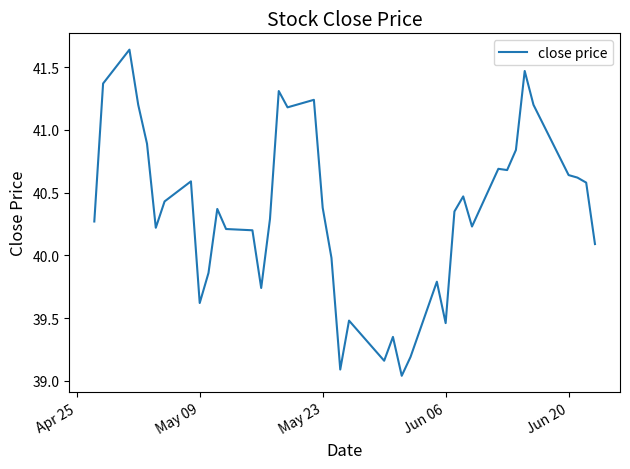

What is the difference between the maximum and minimum values?

2.6